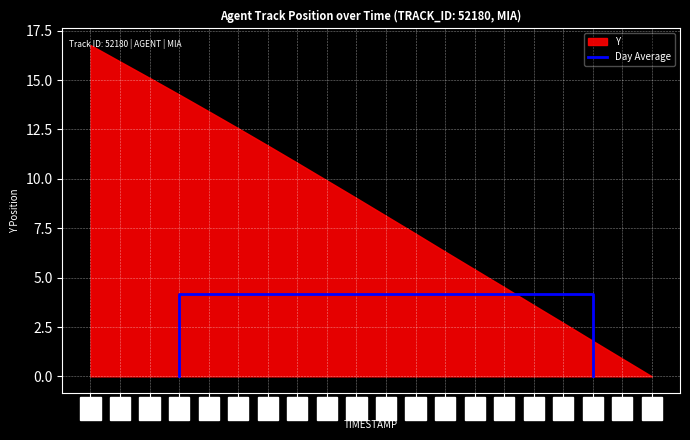

True or false: the data has more than 1 interior local peaks.

False